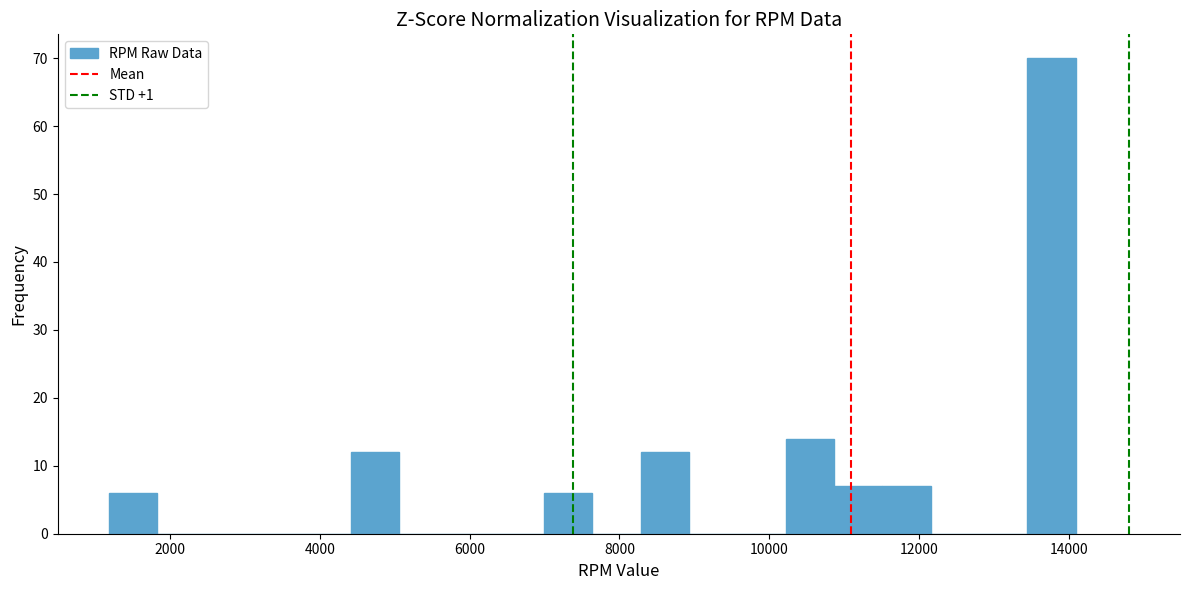

Read against the x-axis, roughly where is the centre of the tallest bar?

13800